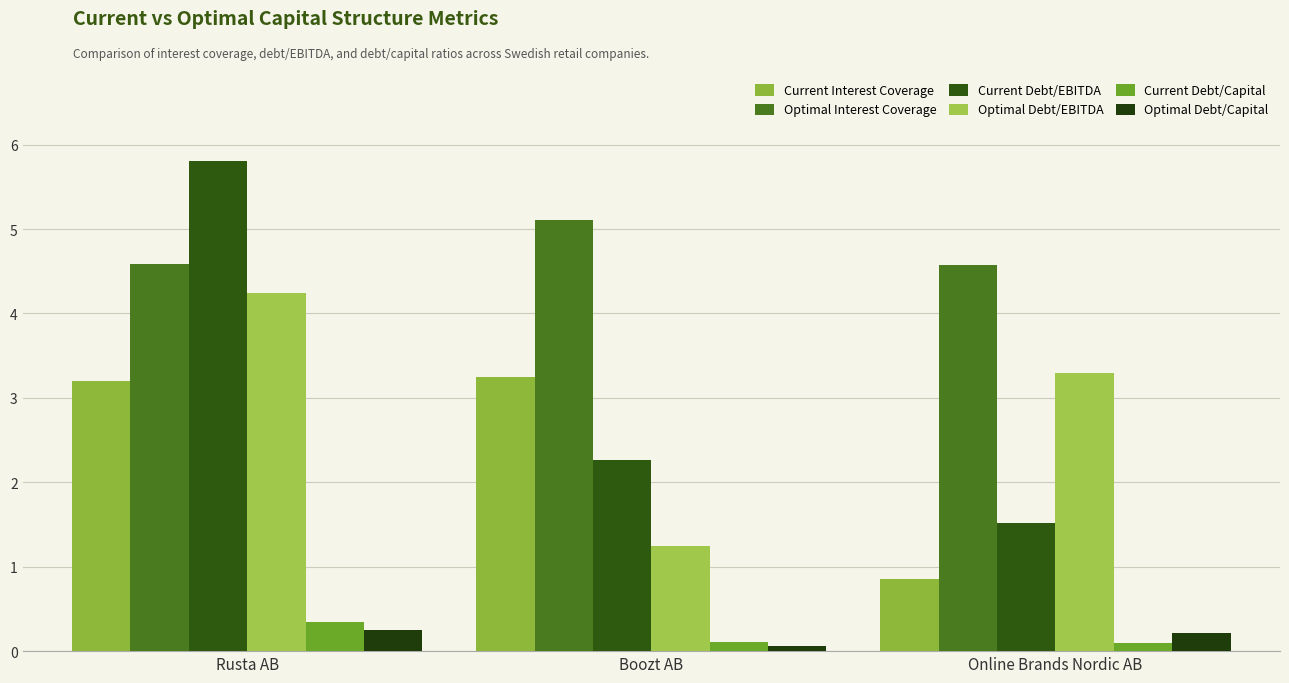

At how many categories does at least one series exceed 5?

2